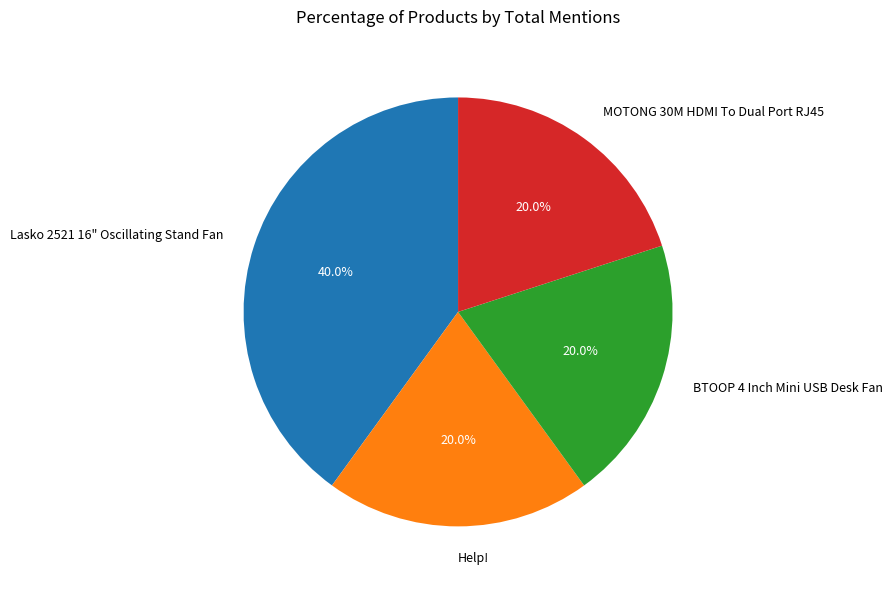

What percentage is the BTOOP 4 Inch Mini USB Desk Fan slice, to the nearest percent?

20%